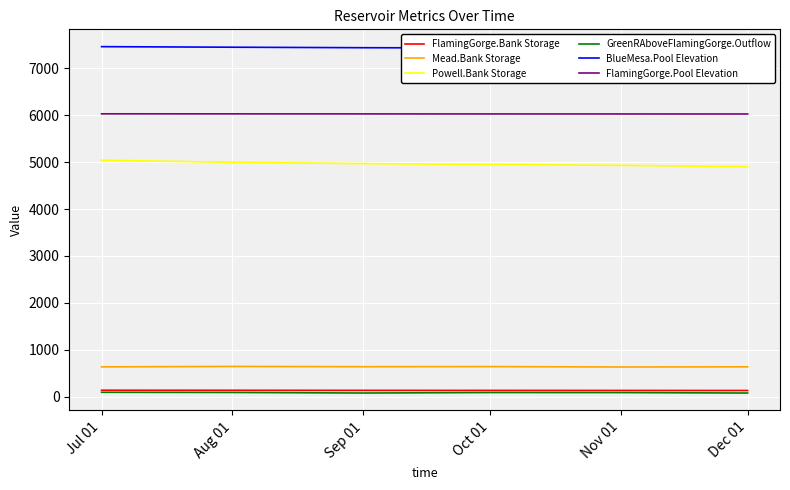

What is the difference between the maximum and minimum values in the BlueMesa.Pool Elevation series?

28.1